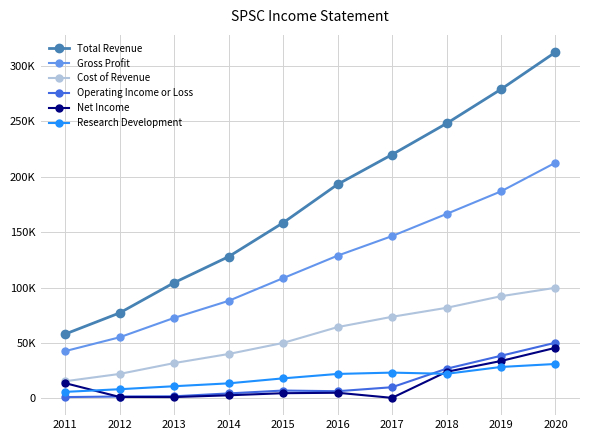

True or false: Gross Profit has a value of 88000 at 2014.

True